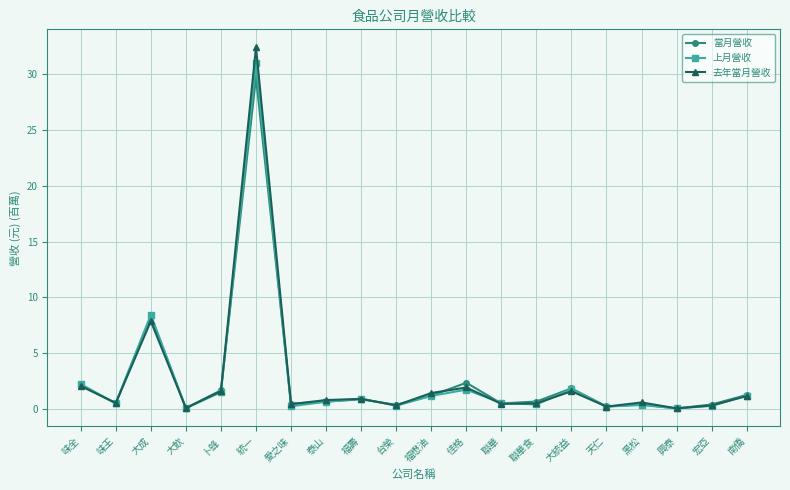

What is the highest value of the 當月營收 series?

29.7